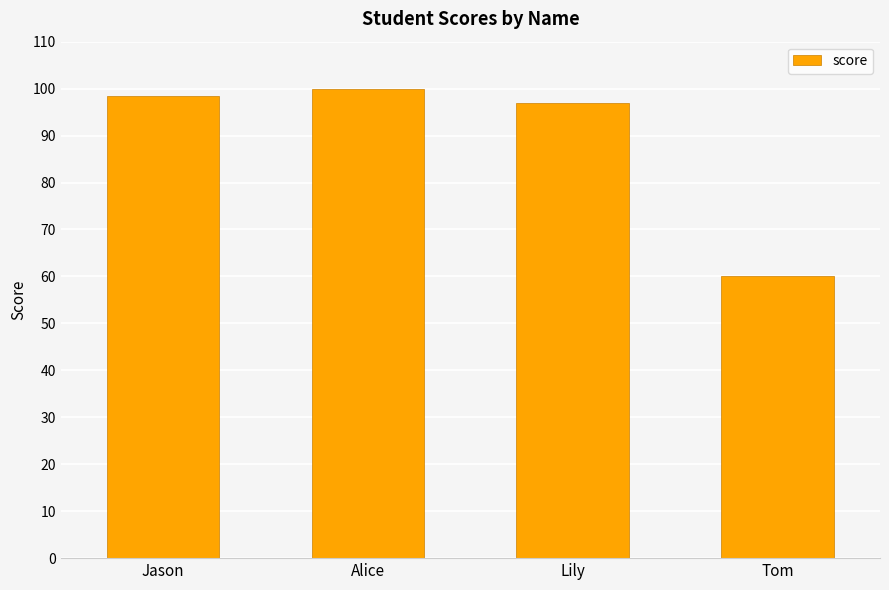

True or false: the data shows 100.0 at Alice.

True